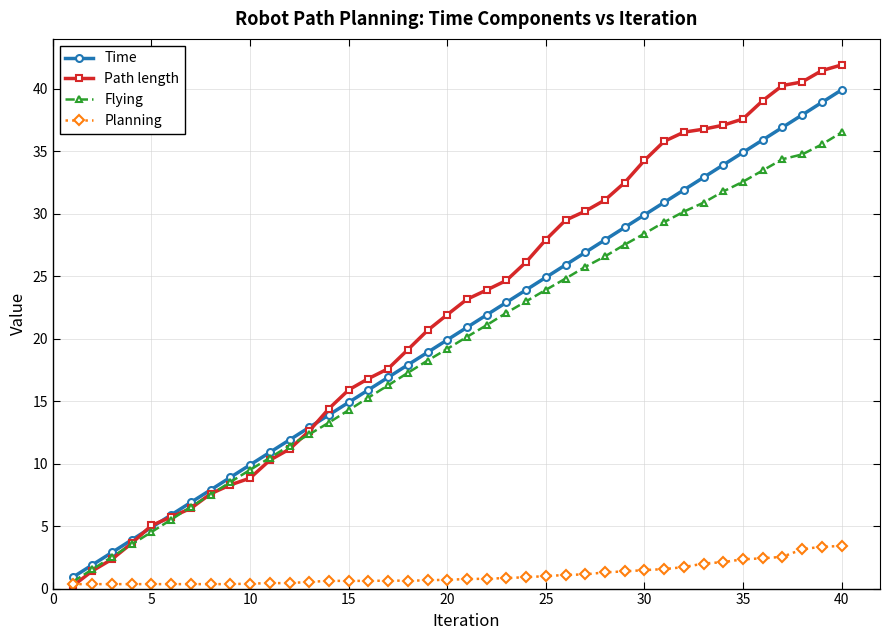

What is the value of the Planning point at the 36th from the left?

2.4